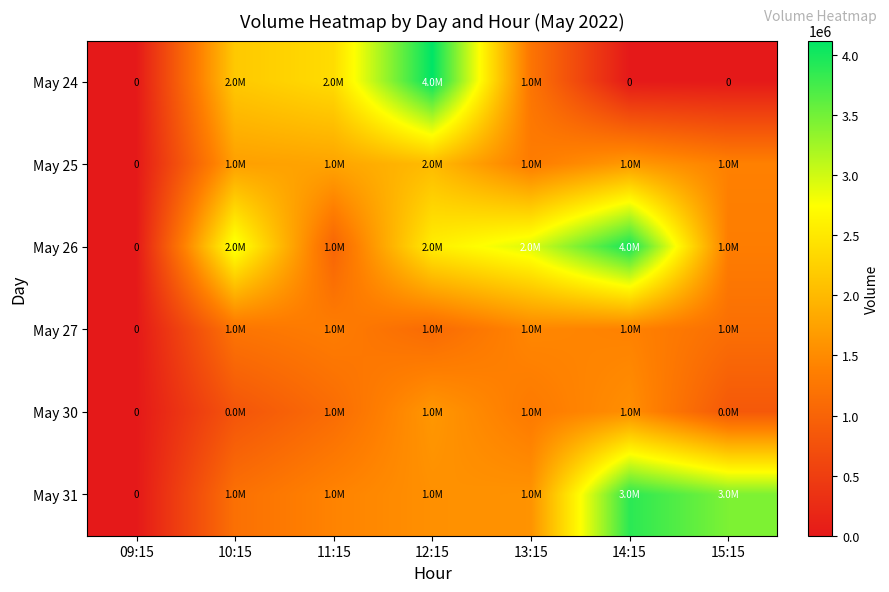

How many positive values does the May 25 series have?

6